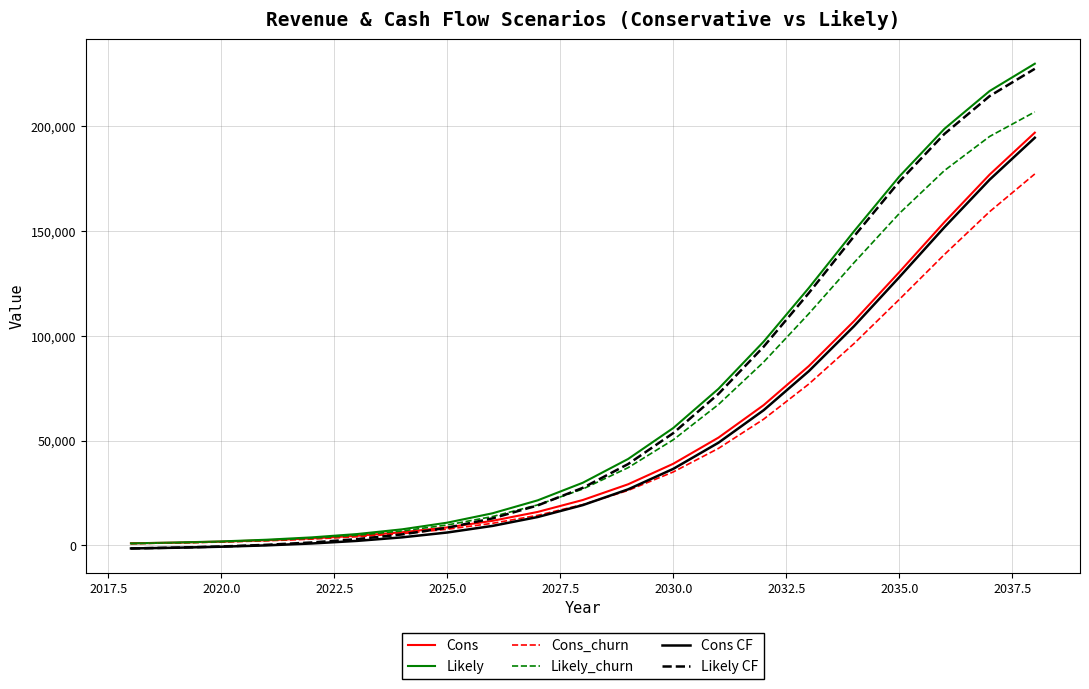

What is the maximum value shown in the chart?

229747.2